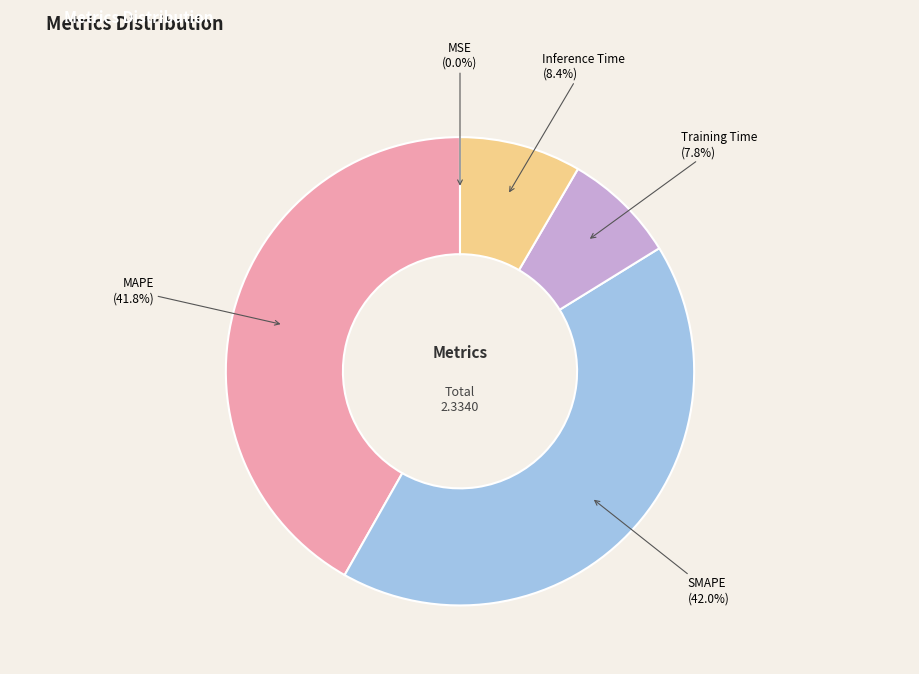

Does any single category account for the majority?

No